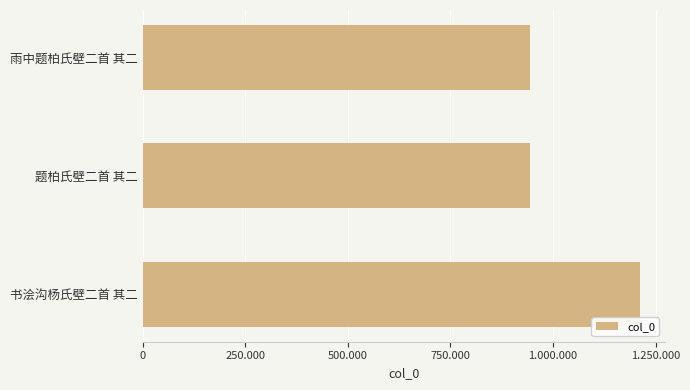

Are the bars horizontal?

Yes